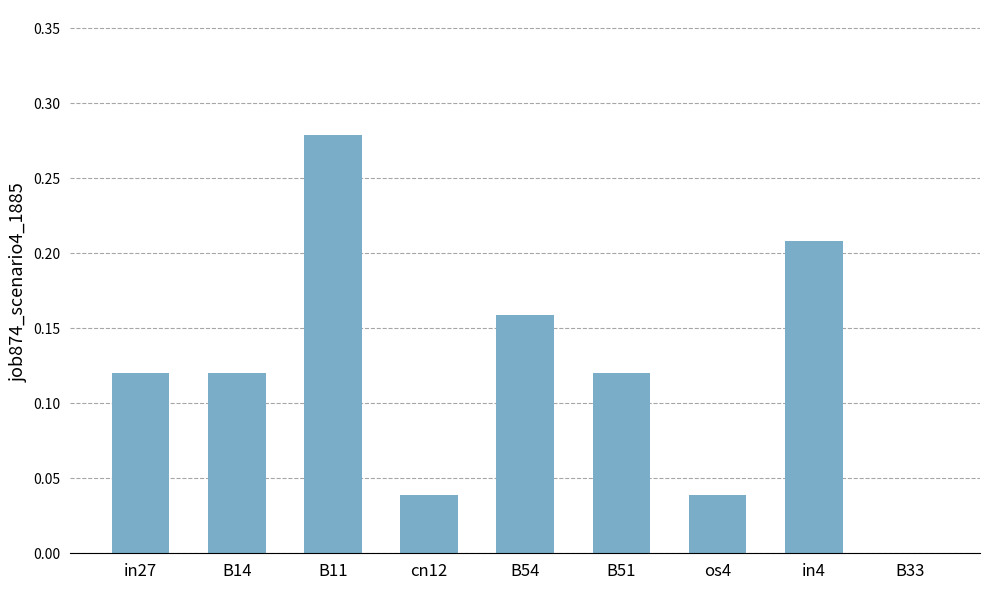

What is the sum of all values?

1.1